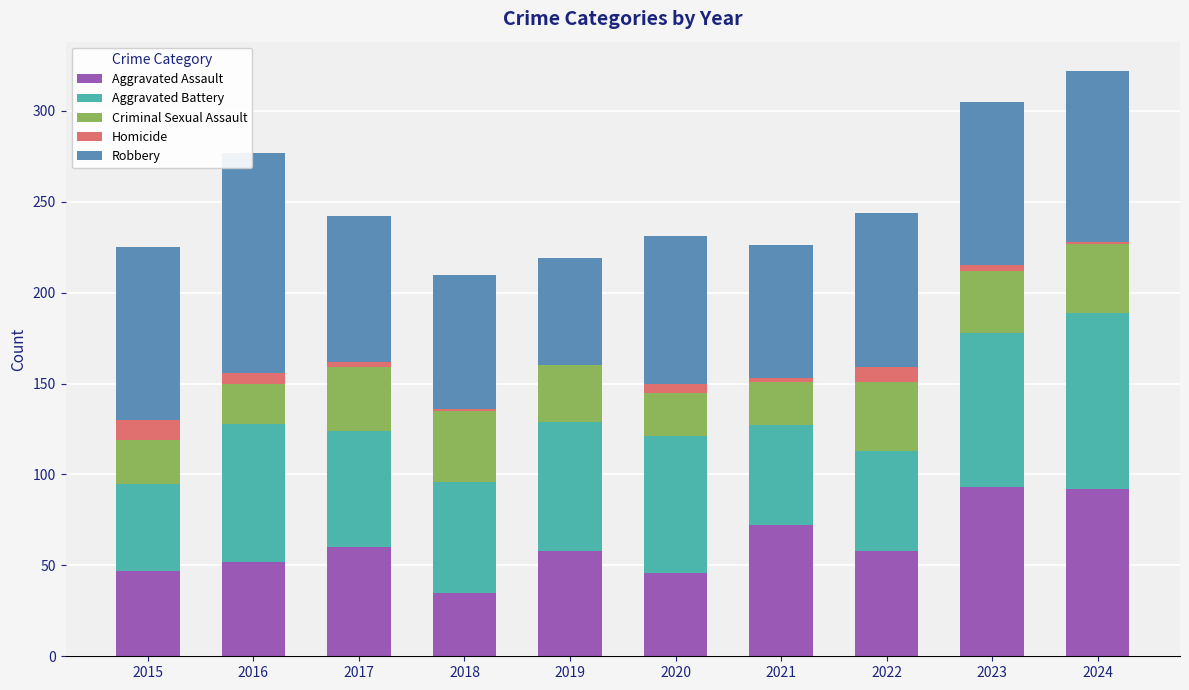

Count the number of data series in this chart.

5